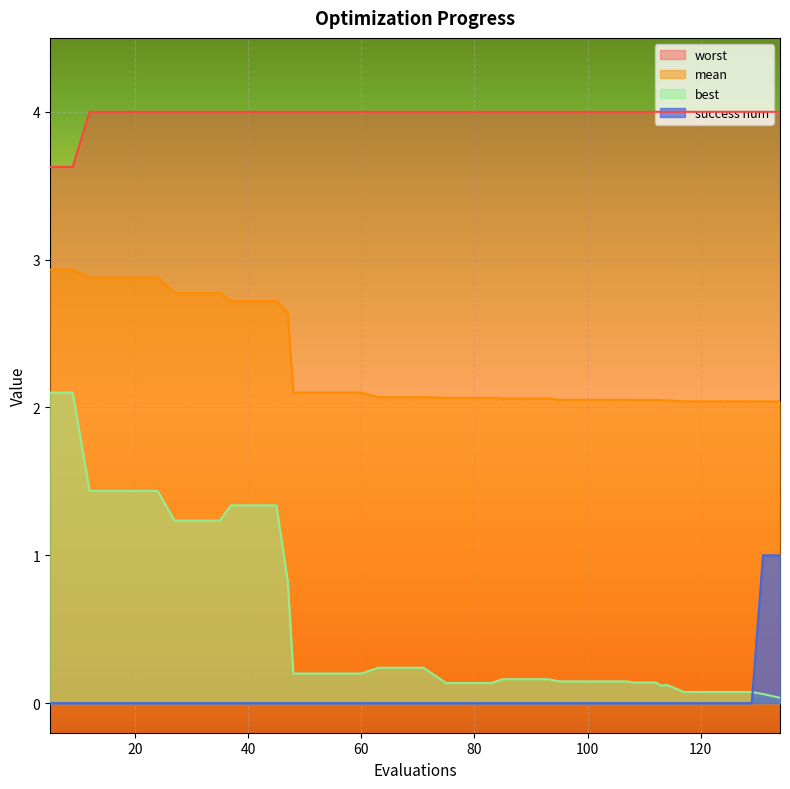

At which category does best reach its first local peak?

114